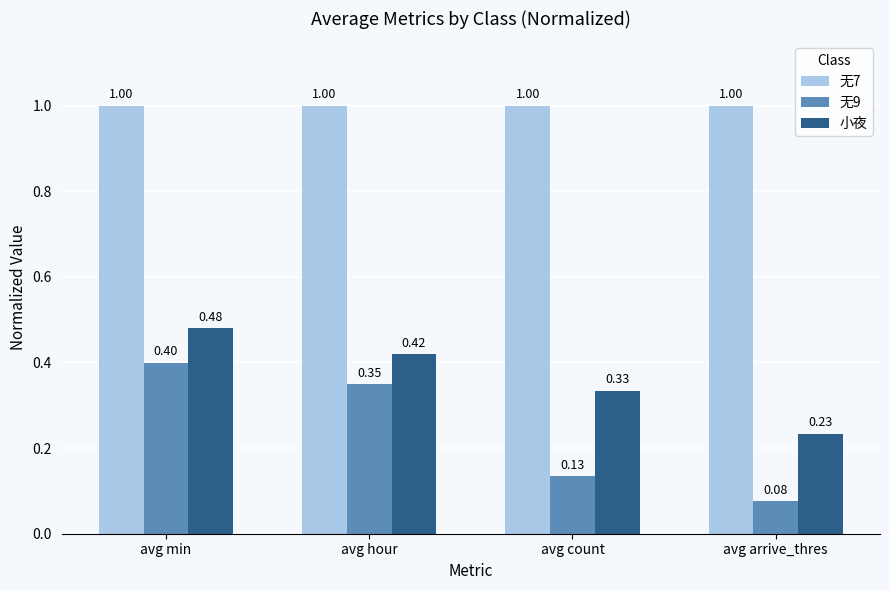

Rank the series by their maximum value, from highest to lowest.

无7, 小夜, 无9